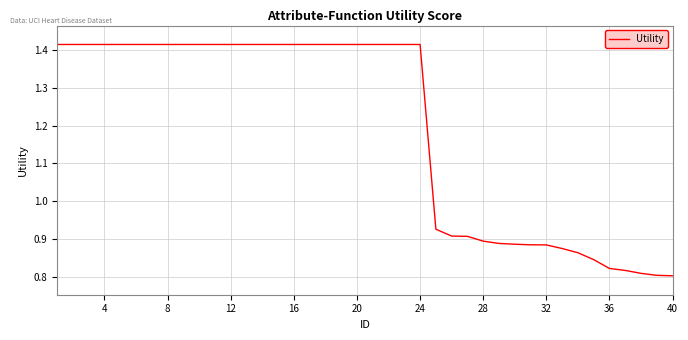

What is the difference between the maximum and minimum values?

0.6